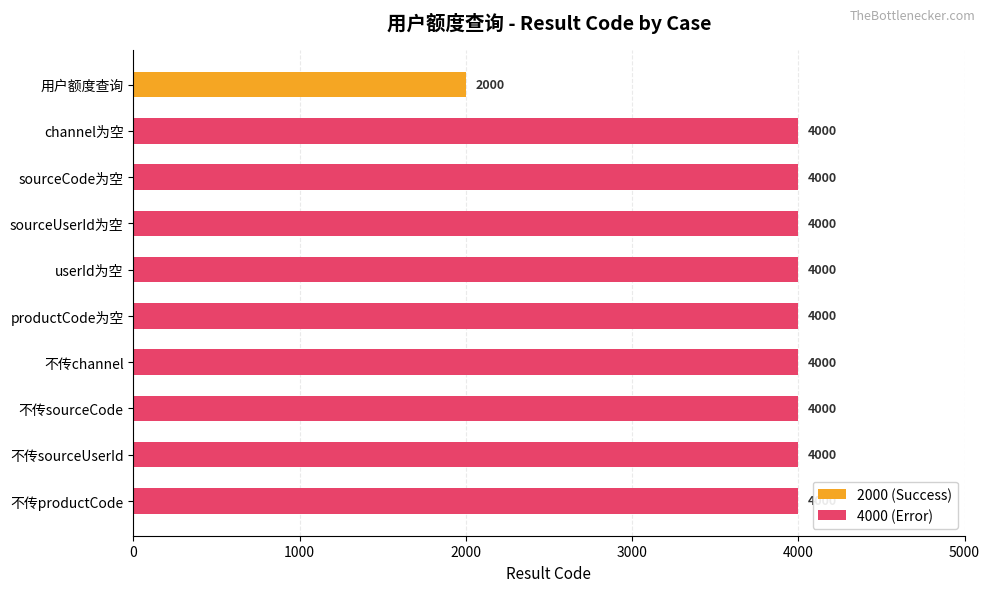

How many data points are less than 4000?

1